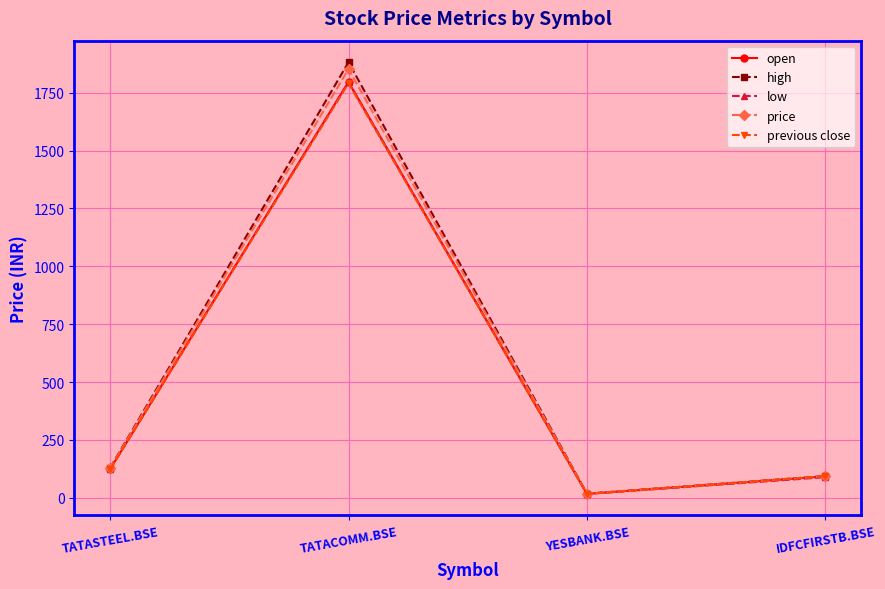

What is the value of the low point at the 3rd from the left?

16.7